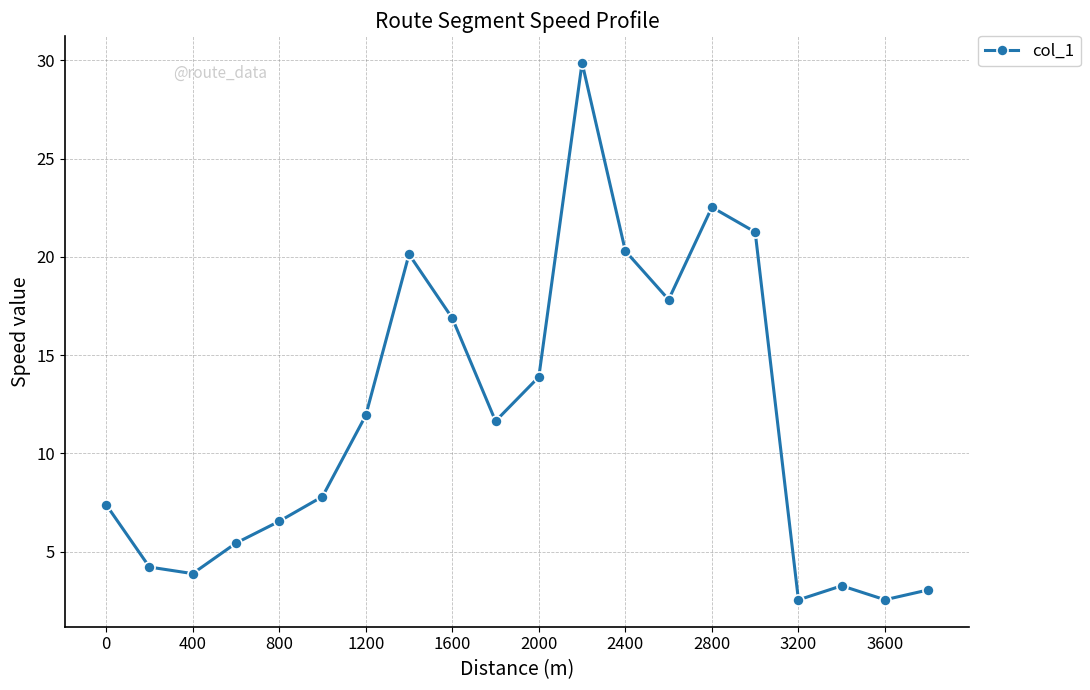

What is the value of the 20th point from the left?

3.1